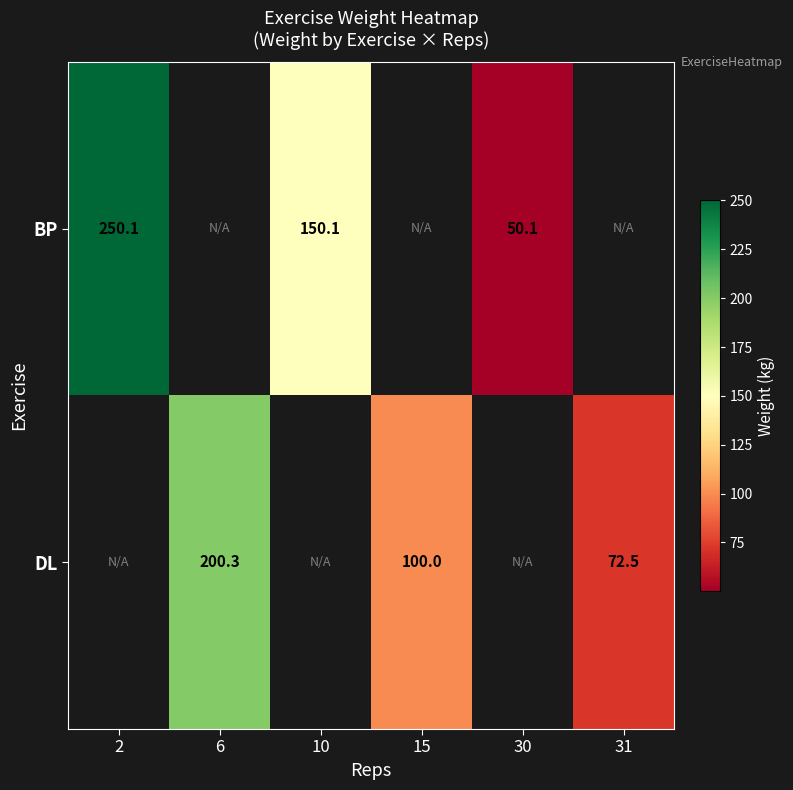

What is the maximum value shown in the chart?

250.1